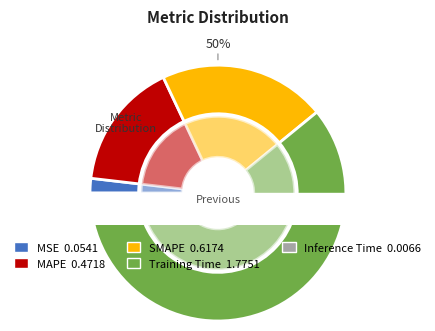

Which slice is the largest?

Training Time